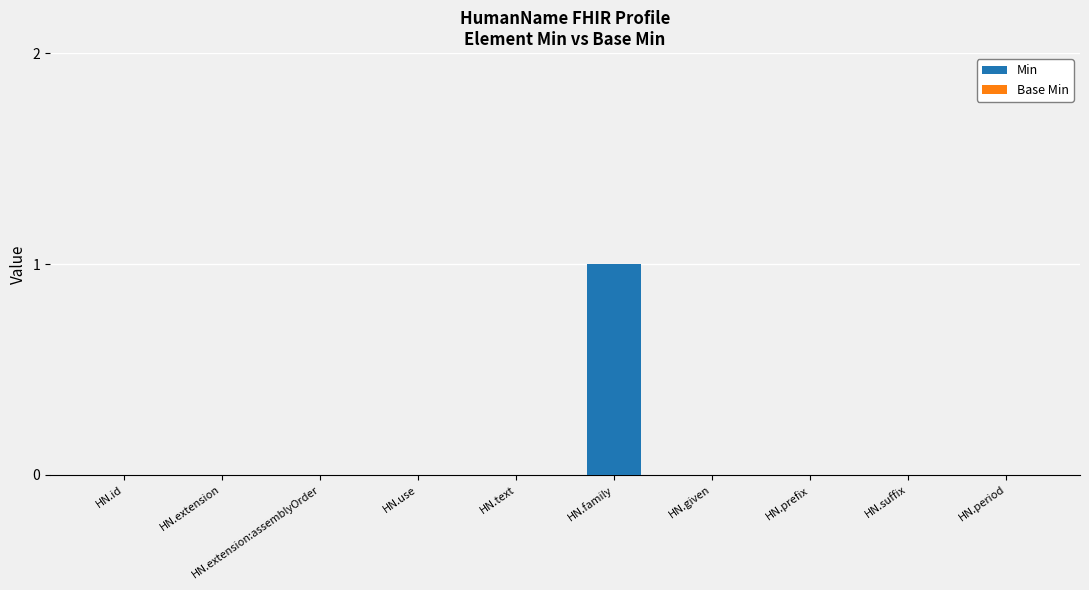

True or false: the data shows 1 at HN.suffix.

False